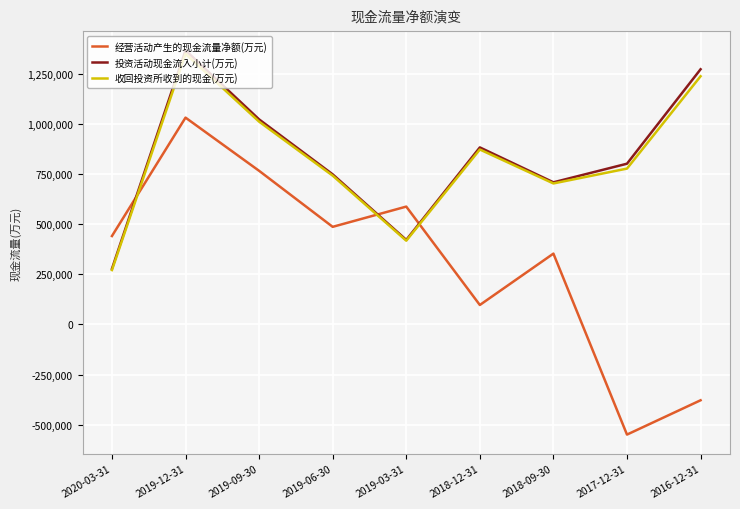

What is the difference between the highest and lowest values at 2019-03-31?

170250